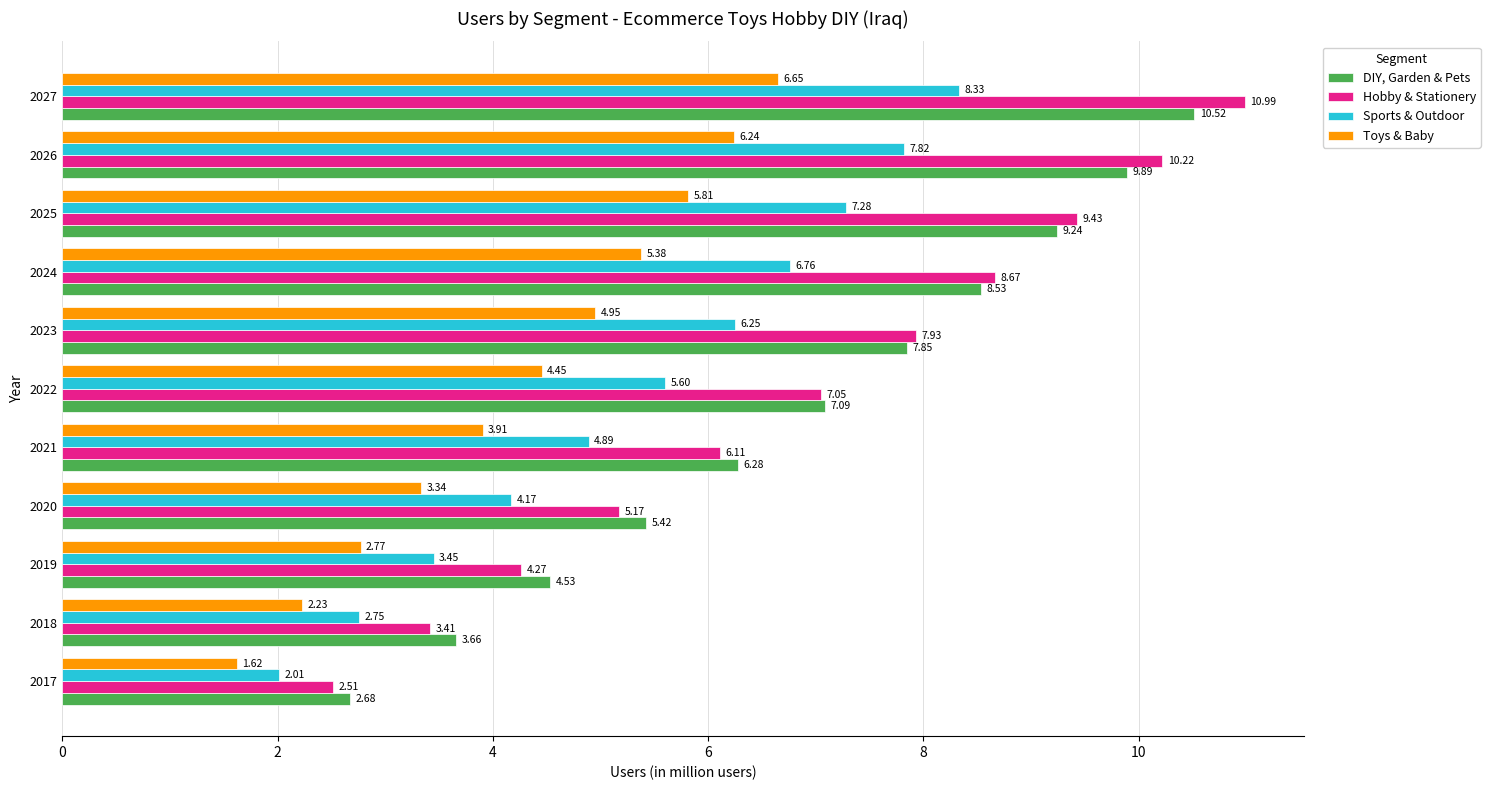

What is the spread (max minus min) of values at 2017?

1.1